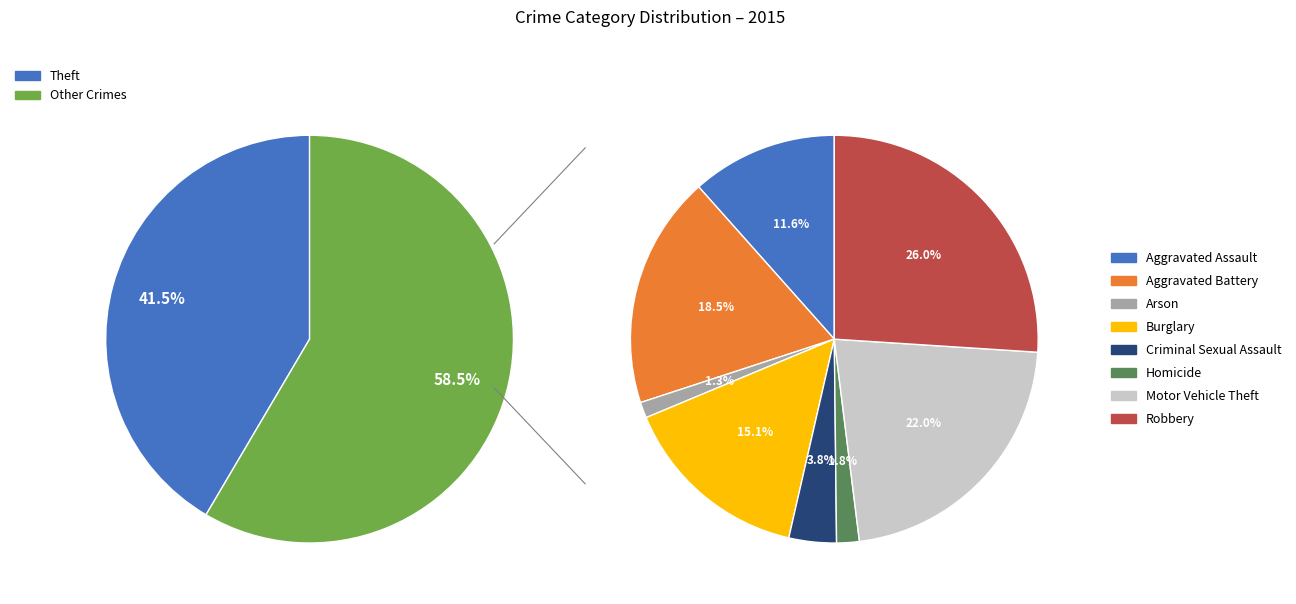

How much of the chart is everything except Aggravated Assault?

93.2%